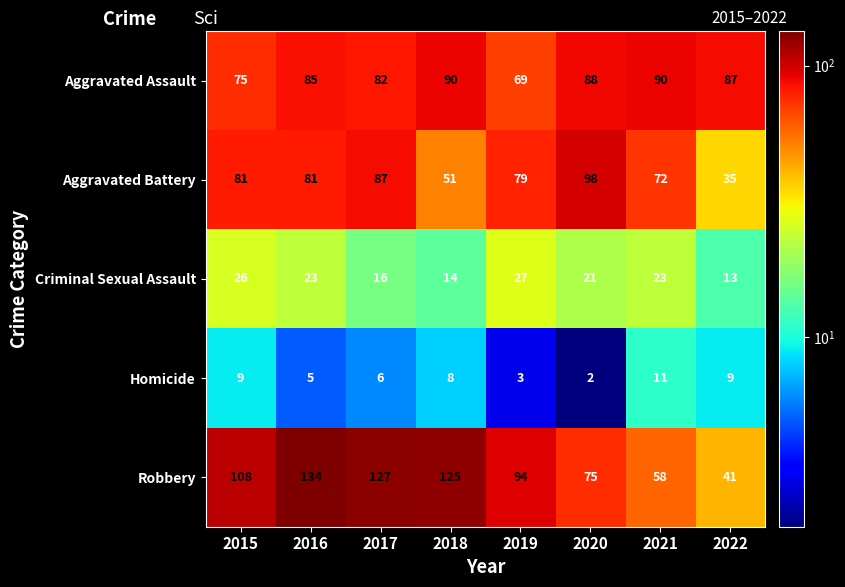

The Aggravated Assault series shows 57 at 2016. True or false?

False